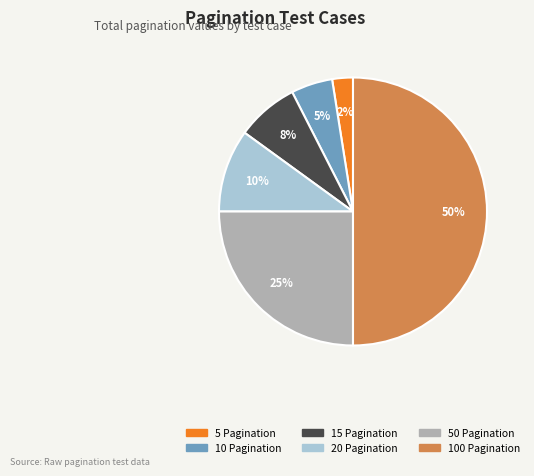

Approximately how many times larger is the value at 10 Pagination compared to 50 Pagination?

0.2